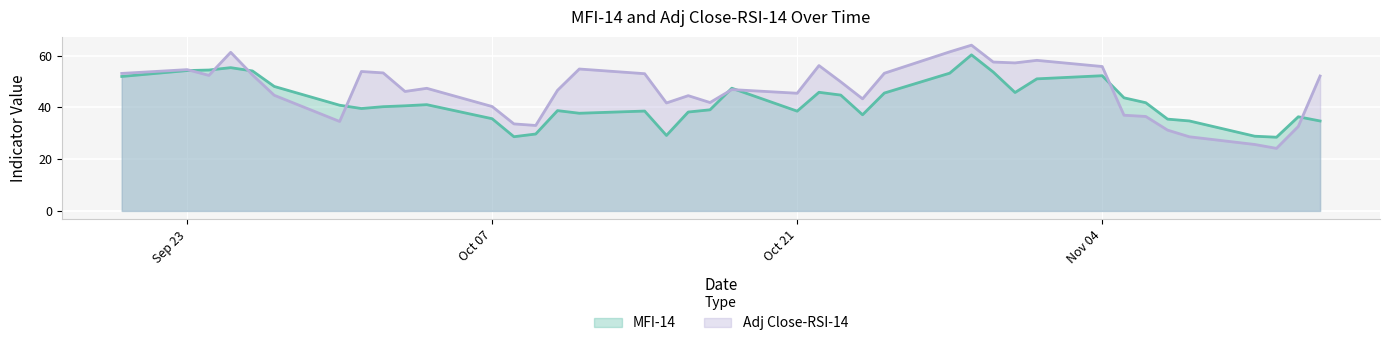

The value of MFI-14 at 2013-10-16 is 38.2. True or false?

True